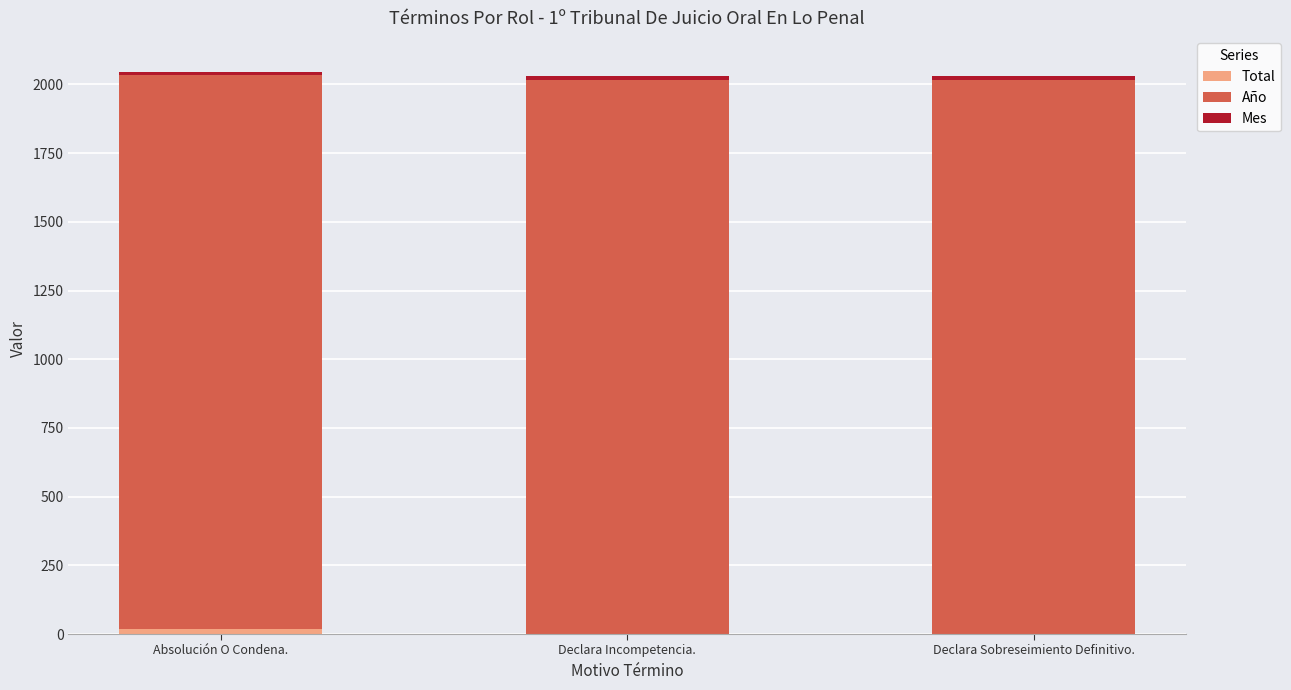

What is the value of the Total bar at the 3rd from the left?

1